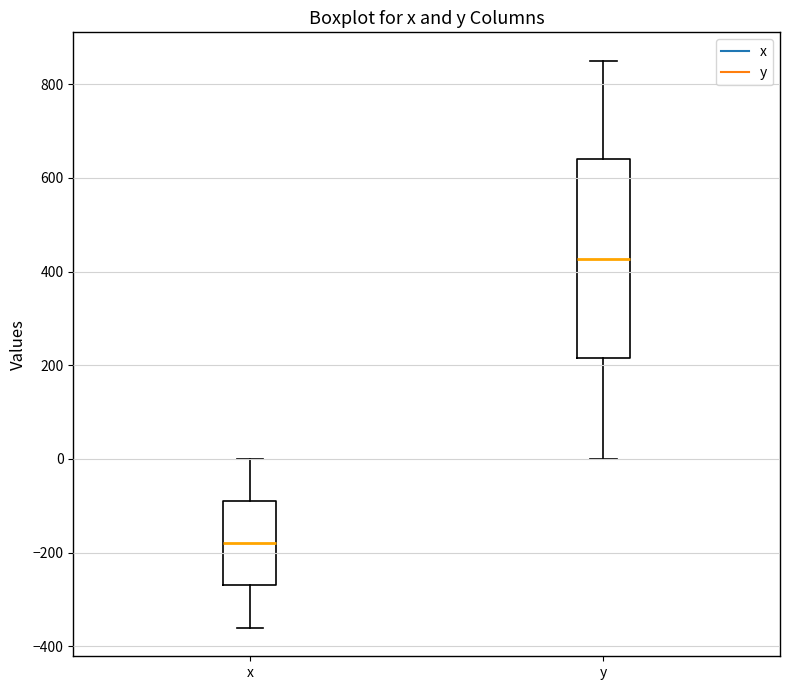

Reading left to right, transcribe this box plot: for each box, give where its median line is, the range the box spans, and where its two whiskers end, as read against the y-axis. The values are not printed on the chart, so give them approximately, as read against the axis.

x: median -180, box -260 to -80, whiskers -360 to 0
y: median 420, box 220 to 640, whiskers 0 to 840